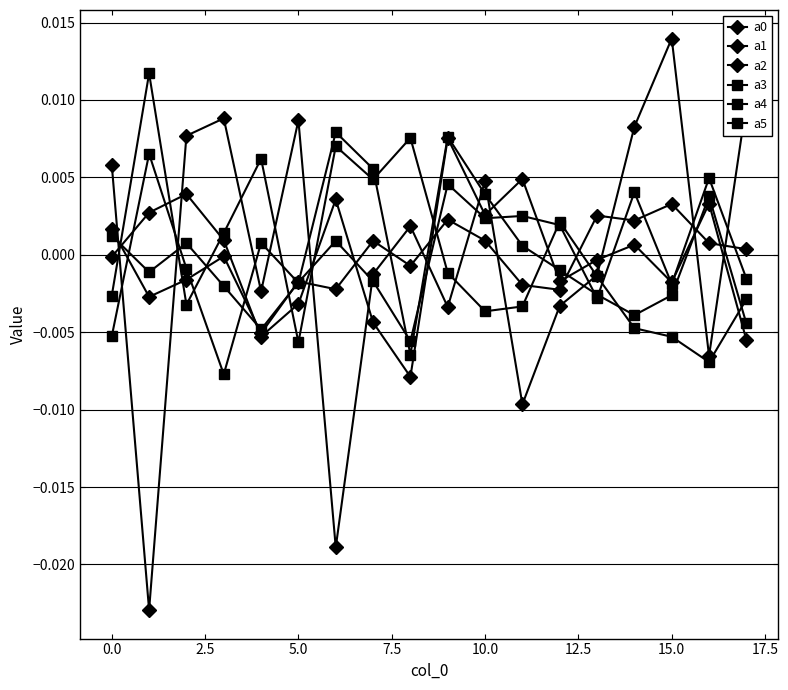

True or false: a5 and a3 cross at least once.

True